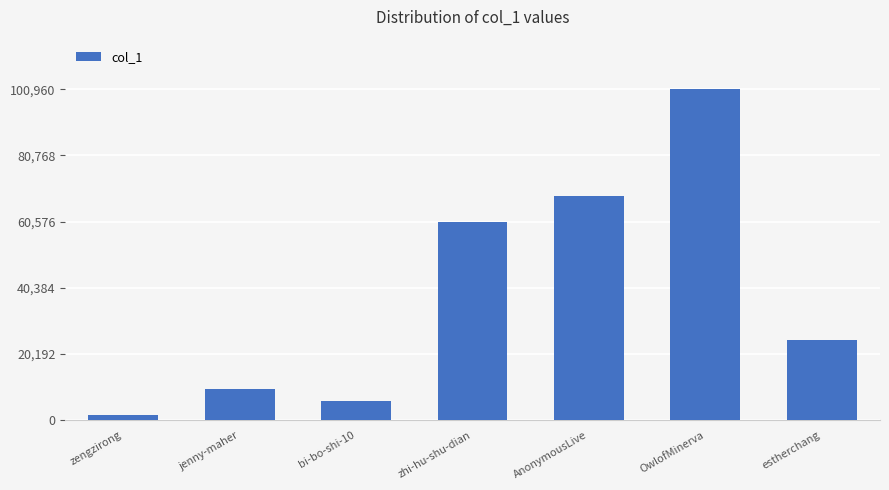

Is it true that the value at estherchang is 6893?

False